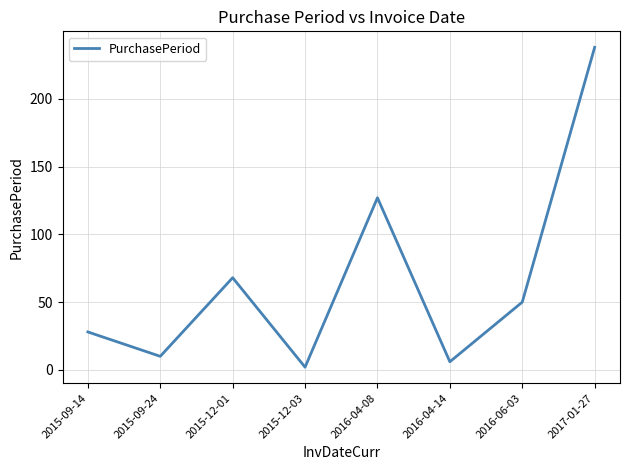

Is this an area chart (filled region under the line)?

No